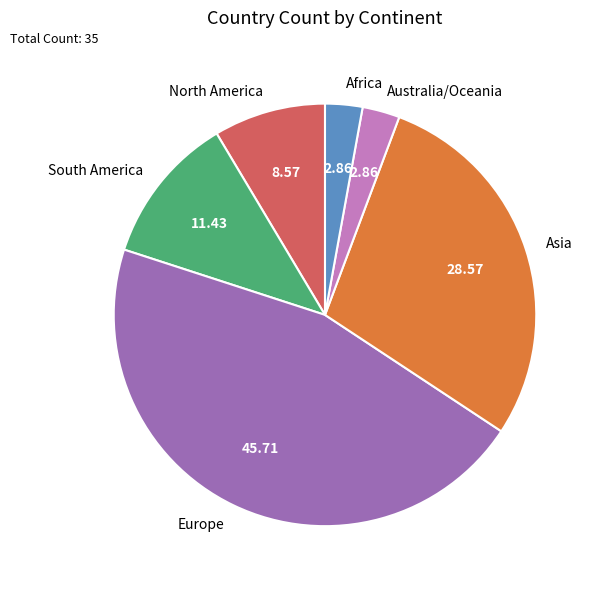

Is the sum of Europe and North America greater than half?

Yes